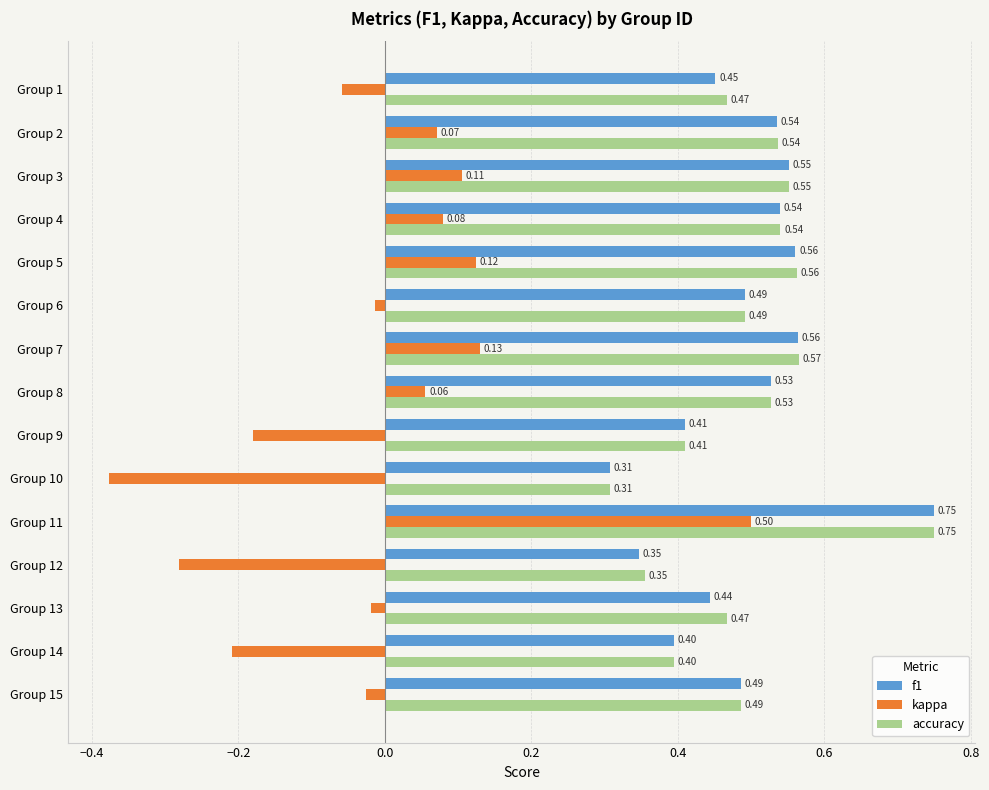

What is the total value across all series at Group 3?

1.2